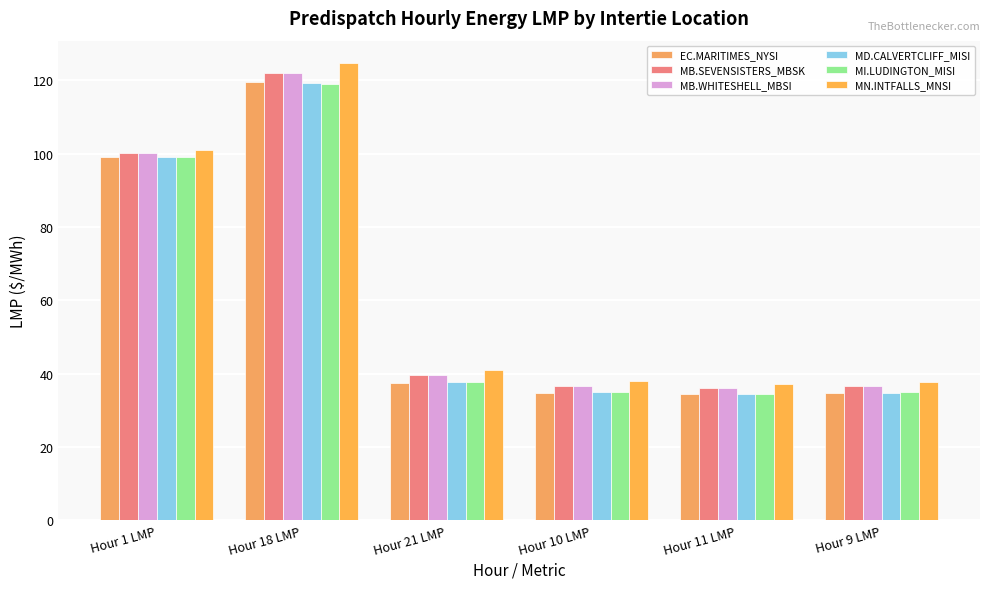

Which has a higher value, Hour 11 LMP or Hour 10 LMP?

Hour 10 LMP